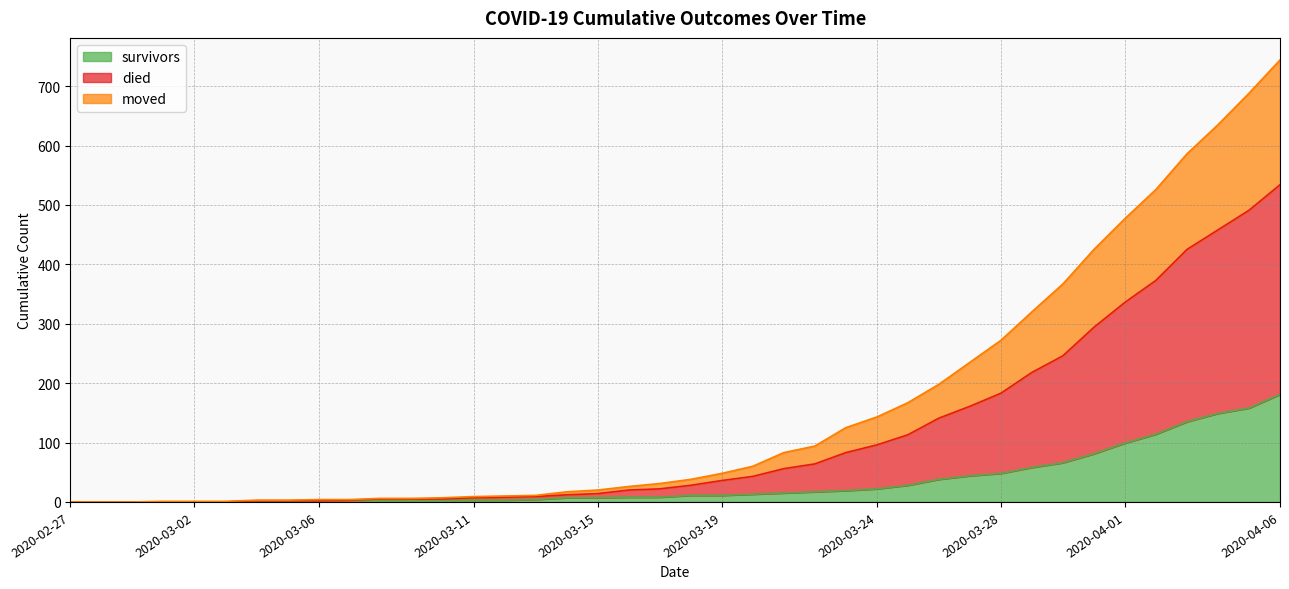

At which label does survivors reach its peak?

2020-04-06